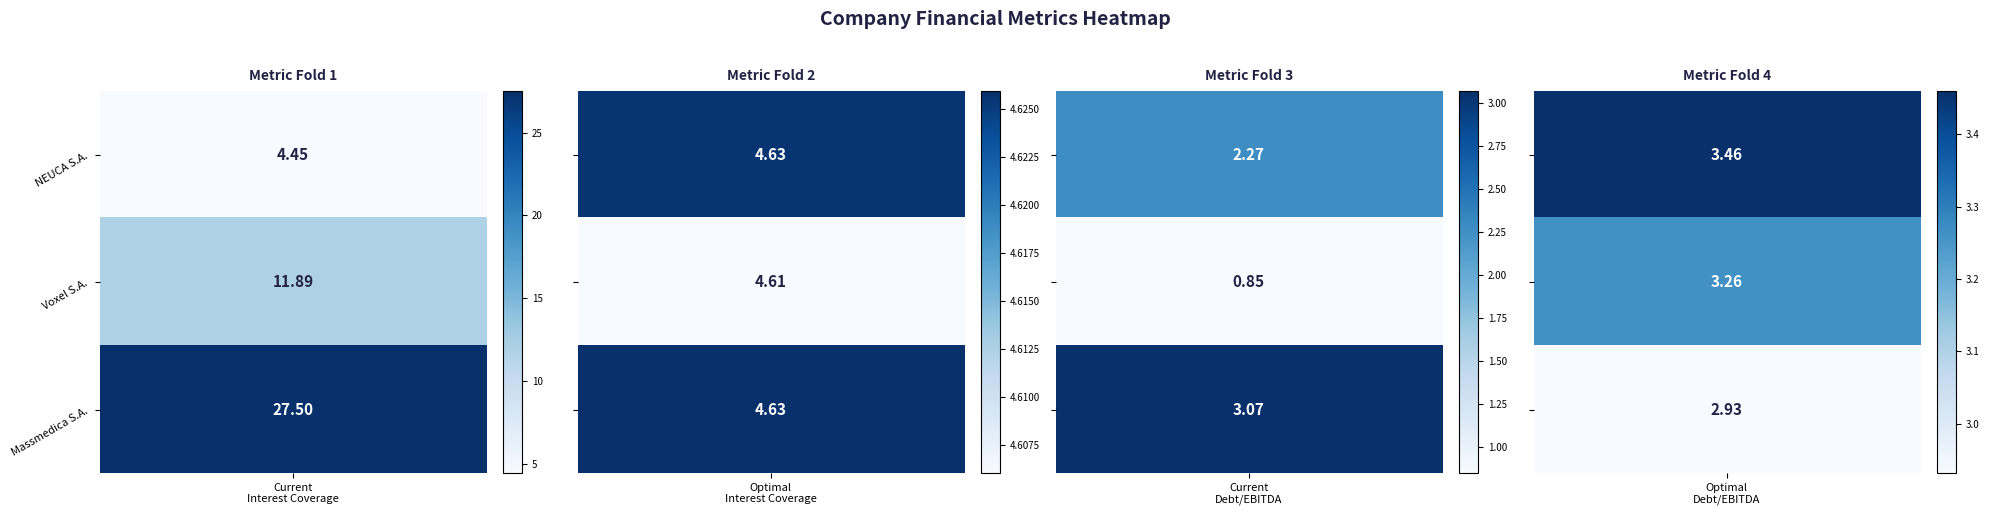

Is it true that NEUCA S.A. equals 6.8 at Voxel S.A.?

False